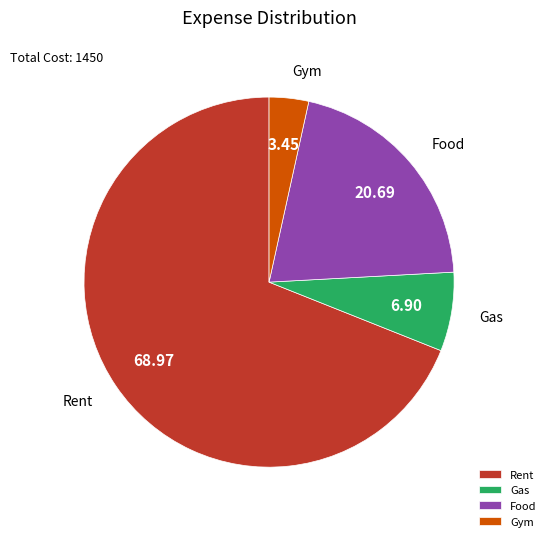

Is there any slice that represents more than half of the pie?

Yes